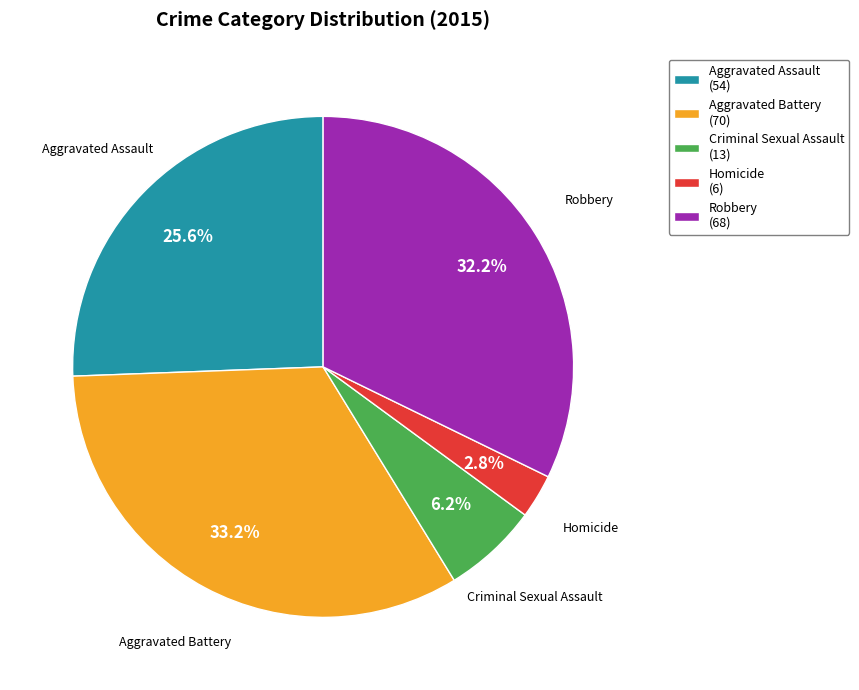

Combined, what portion of the pie is Aggravated Battery and Aggravated Assault?

58.8%